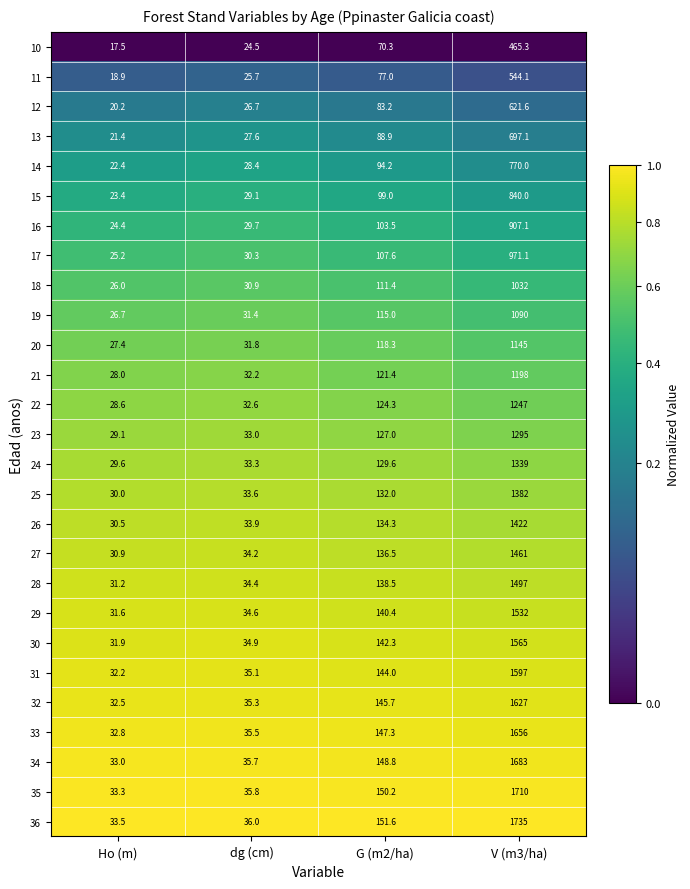

At which category is the sum across all series the highest?

V (m3/ha)